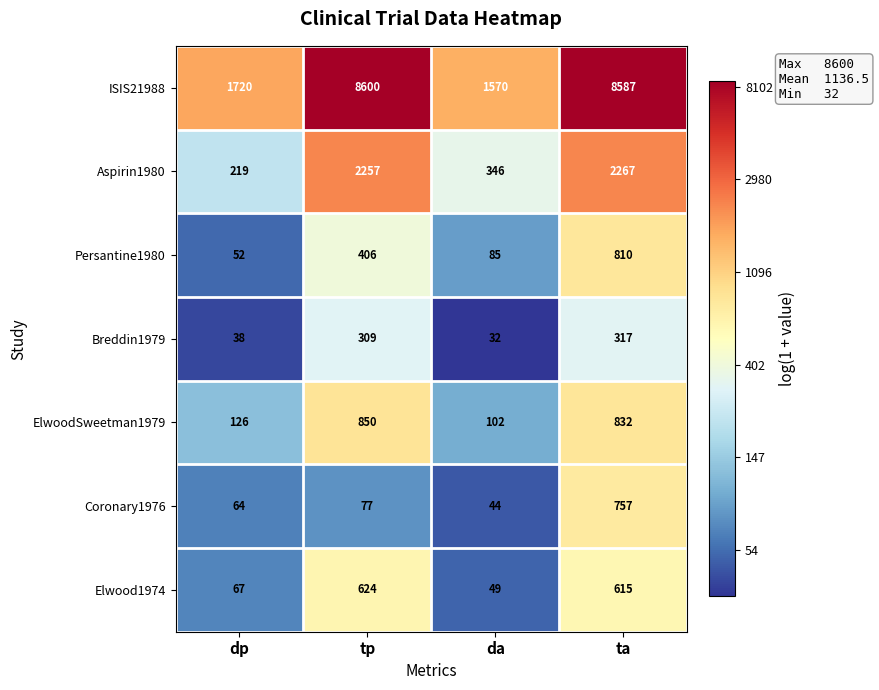

Which series has the largest total across all categories?

ISIS21988